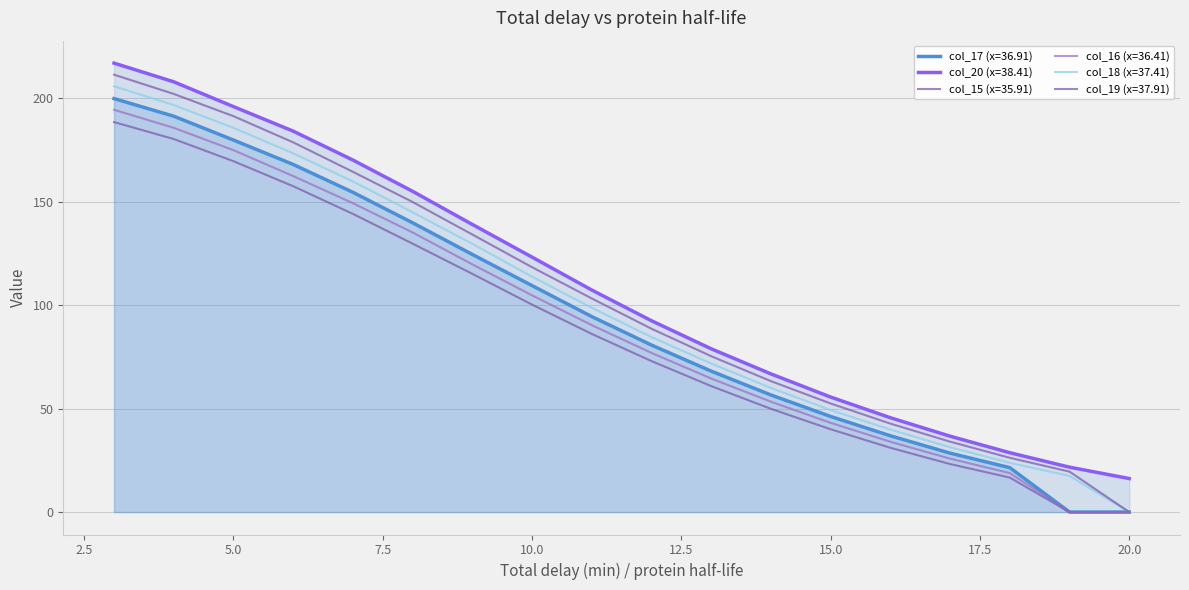

List the series in order of their peak value, lowest first.

col_15 (x=35.91), col_16 (x=36.41), col_17 (x=36.91), col_18 (x=37.41), col_19 (x=37.91), col_20 (x=38.41)